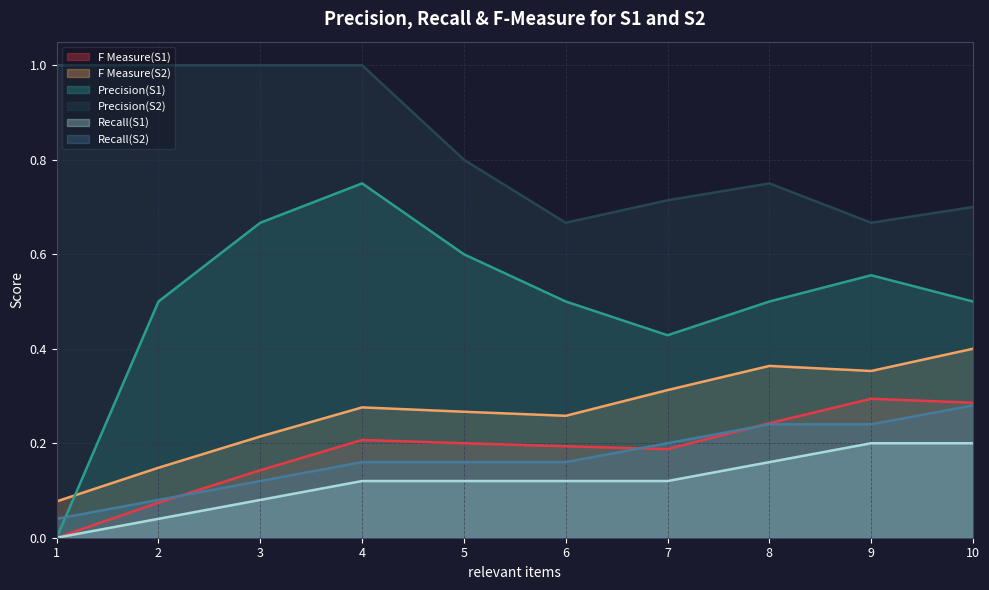

Reading left to right, list all the values displayed in this chart.

F Measure(S1): 0.0	0.1	0.1	0.2	0.2	0.2	0.2	0.2	0.3	0.3
F Measure(S2): 0.1	0.1	0.2	0.3	0.3	0.3	0.3	0.4	0.4	0.4
Precision(S1): 0.0	0.5	0.7	0.8	0.6	0.5	0.4	0.5	0.6	0.5
Precision(S2): 1.0	1.0	1.0	1.0	0.8	0.7	0.7	0.8	0.7	0.7
Recall(S1): 0.0	0.0	0.1	0.1	0.1	0.1	0.1	0.2	0.2	0.2
Recall(S2): 0.0	0.1	0.1	0.2	0.2	0.2	0.2	0.2	0.2	0.3